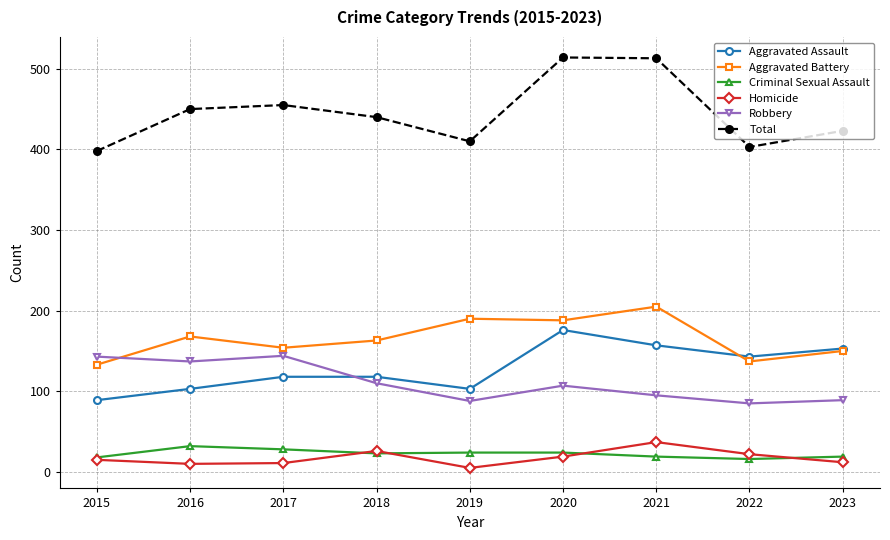

Which series has the largest total across all categories?

Total